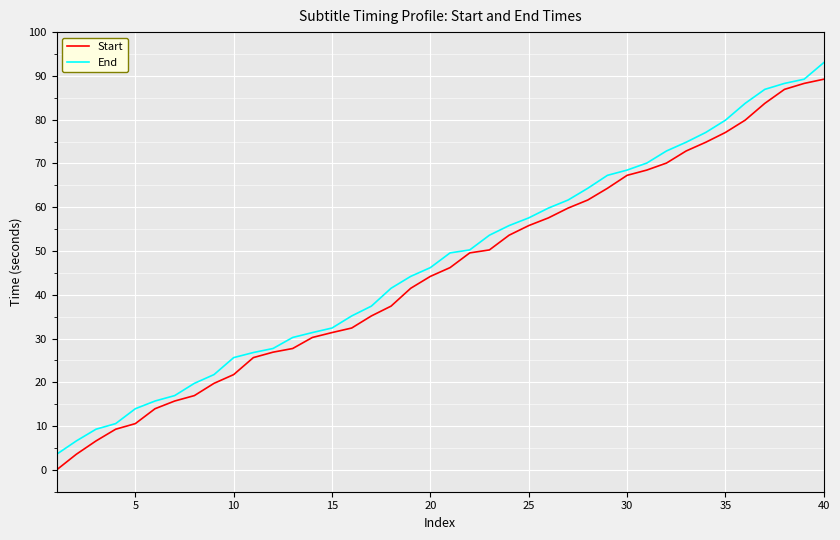

True or false: End has more than 2 interior local peaks.

False